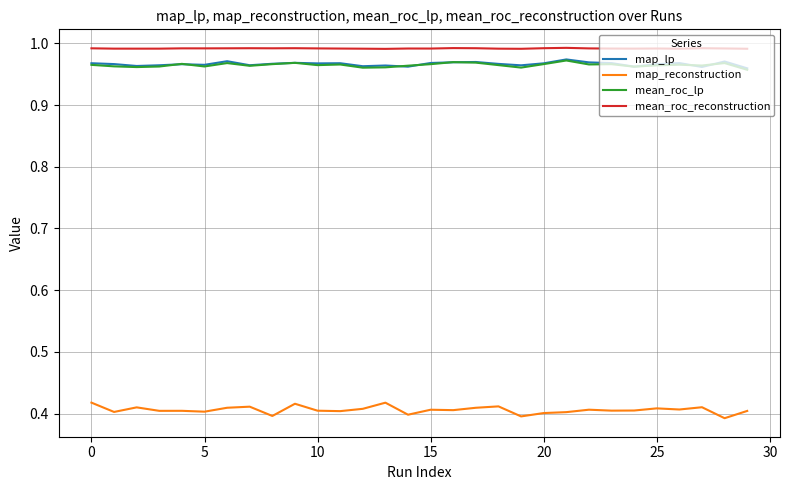

Which series has the widest spread of values?

map_reconstruction